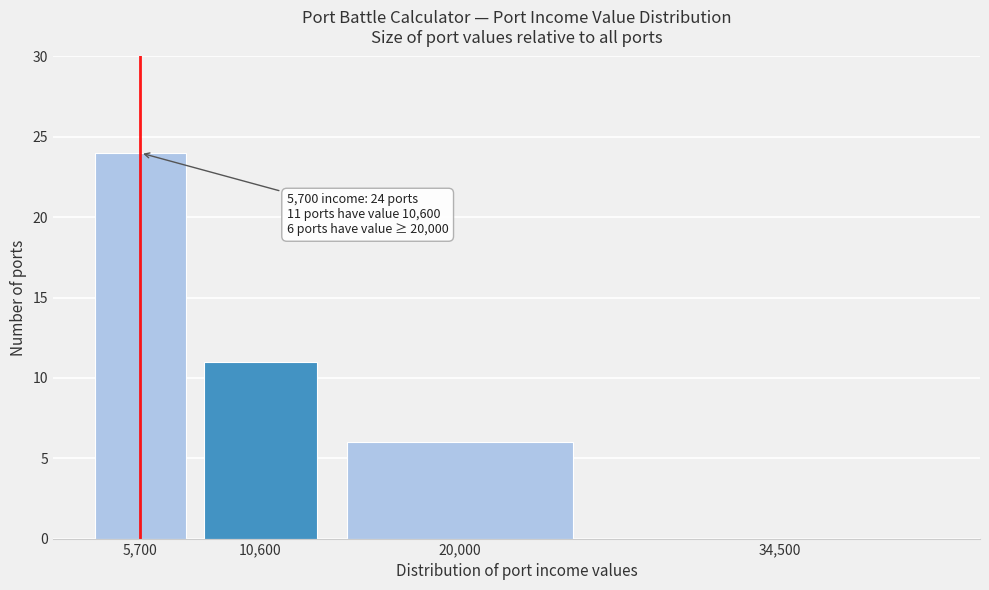

Reading right to left, extract all data points from this chart.

34,500=0	20,000=6	10,600=11	5,700=24